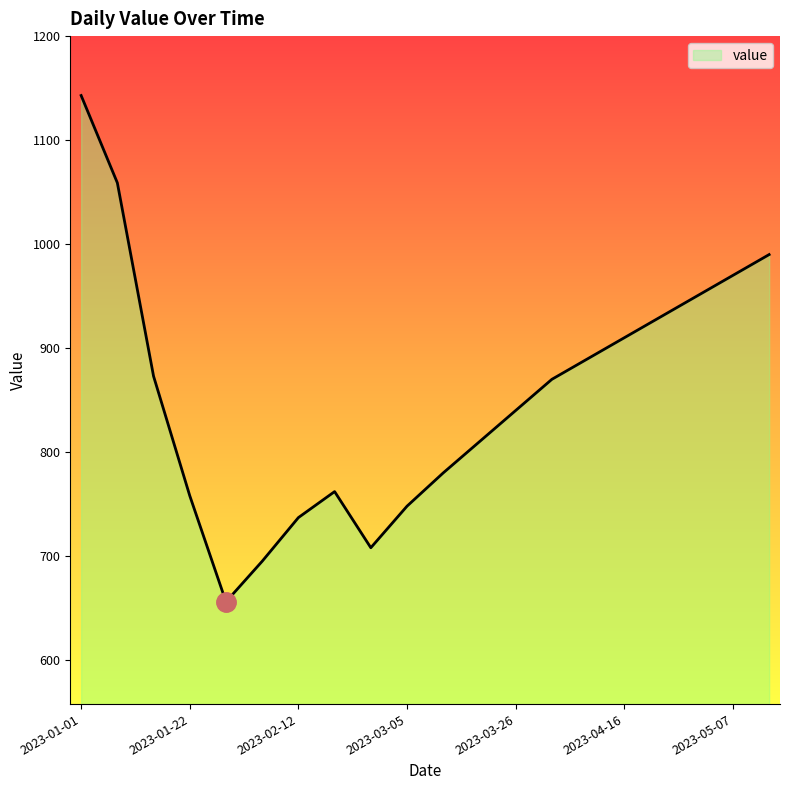

The value at 2023-05-14 is 990. True or false?

True